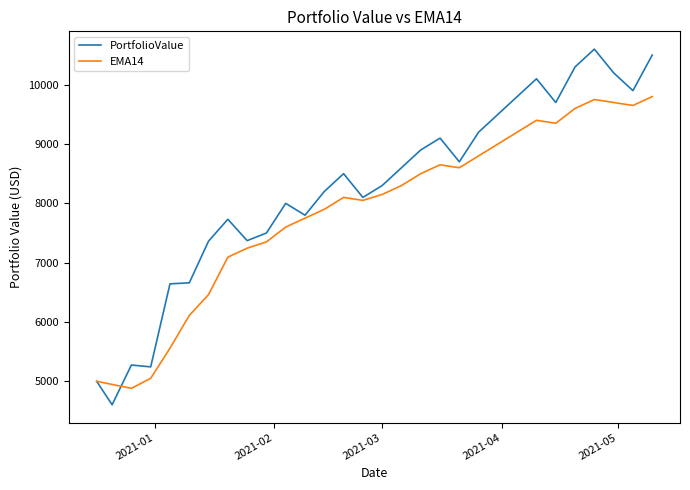

True or false: EMA14 and PortfolioValue cross at least once.

True